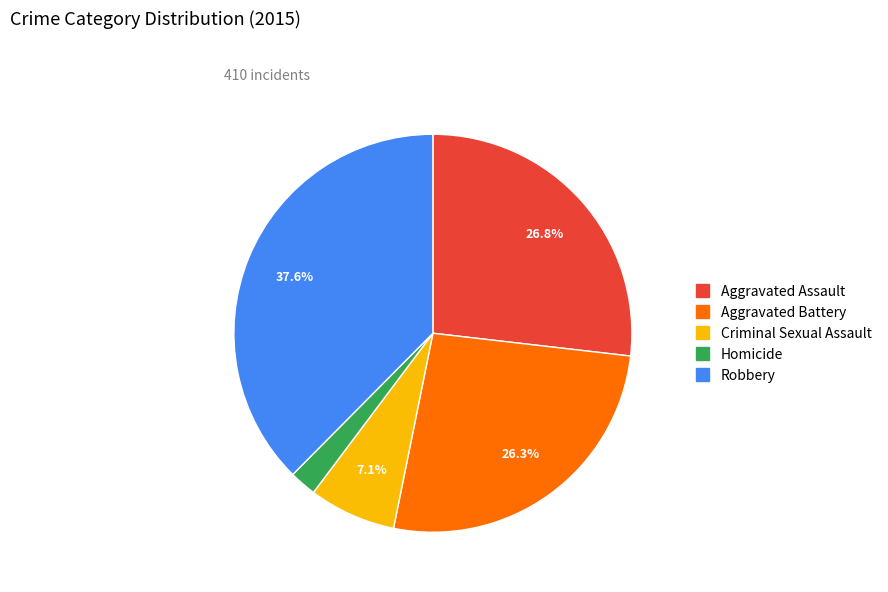

Which category has the biggest portion of the pie?

Robbery